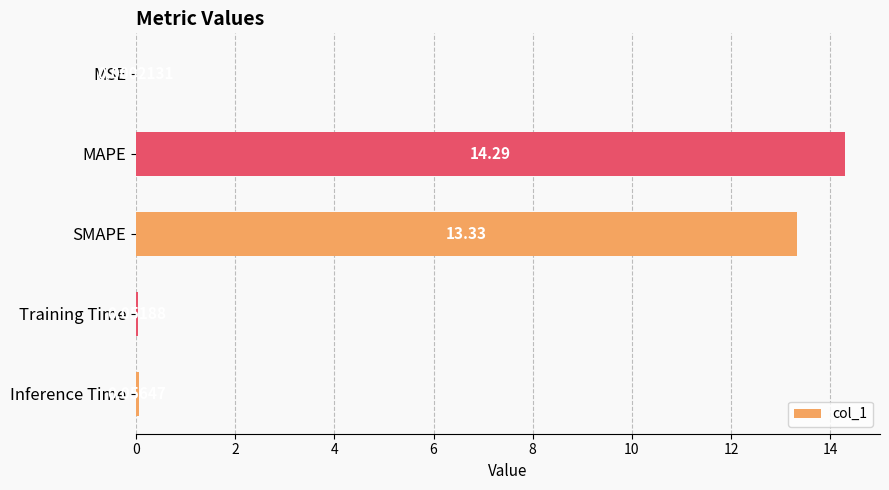

Which label corresponds to the largest value in the chart?

MAPE